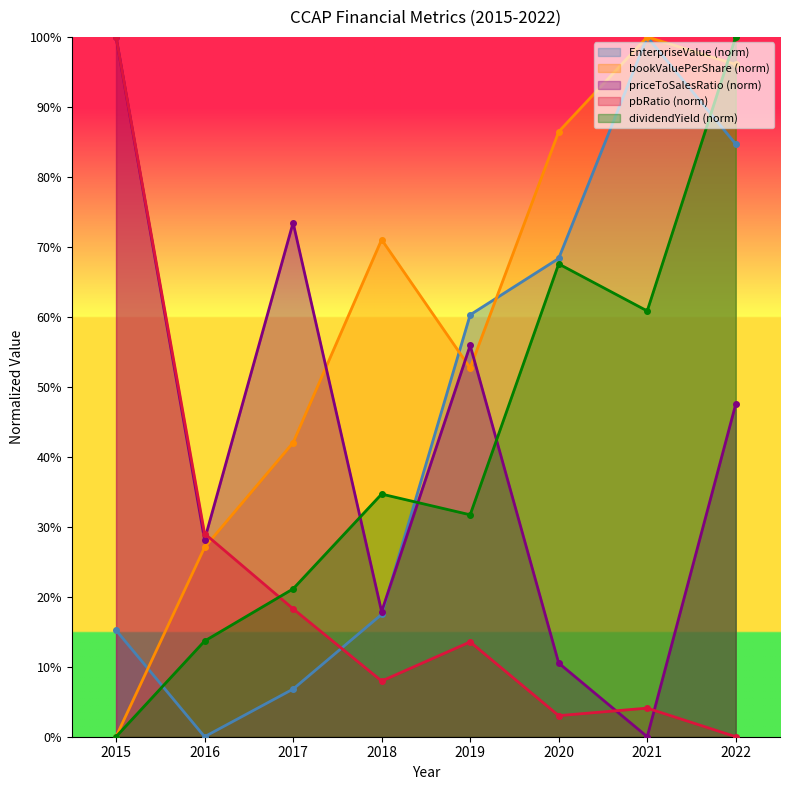

Reading right to left, extract all data points from this chart.

EnterpriseValue: 0.8	1.0	0.7	0.6	0.2	0.1	0.0	0.2
bookValuePerShare: 1.0	1.0	0.9	0.5	0.7	0.4	0.3	0.0
pbRatio: 0.0	0.0	0.0	0.1	0.1	0.2	0.3	1.0
dividendYield: 1.0	0.6	0.7	0.3	0.3	0.2	0.1	0.0